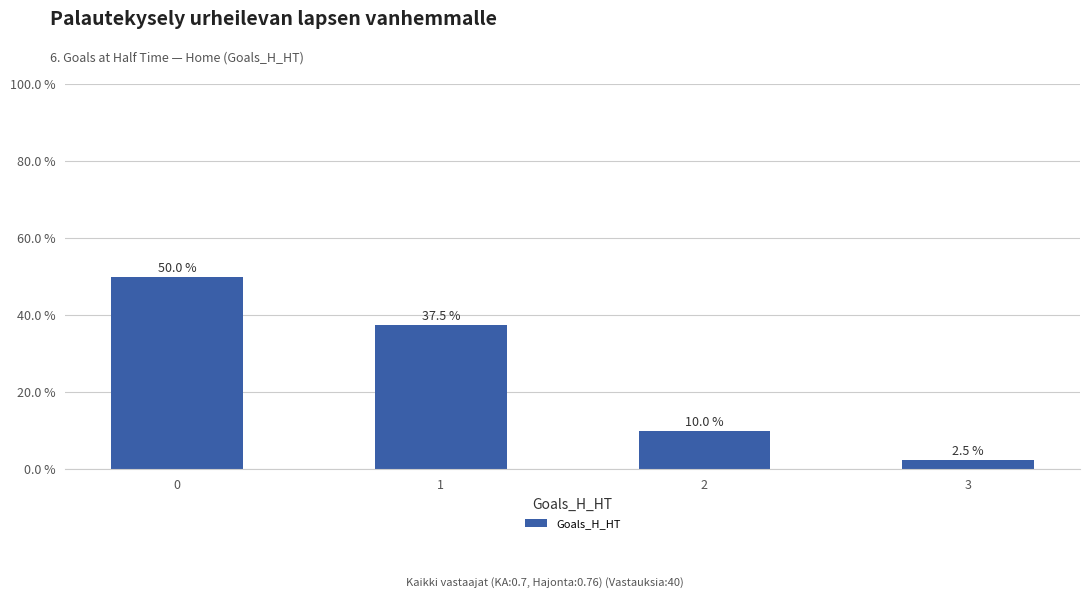

Count the values in the range 10 to 50.

3